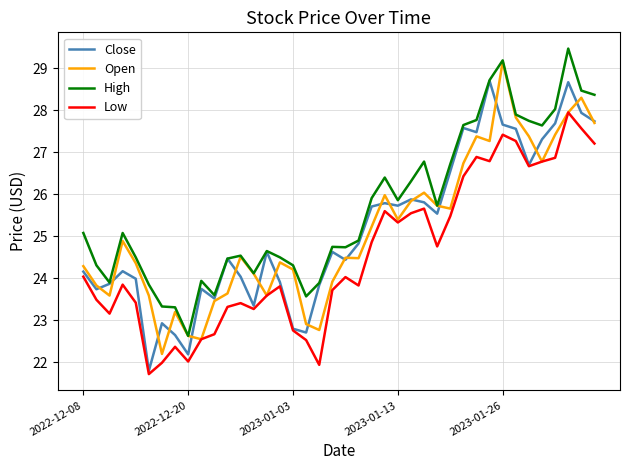

What is the average value of the Open series?

25.1